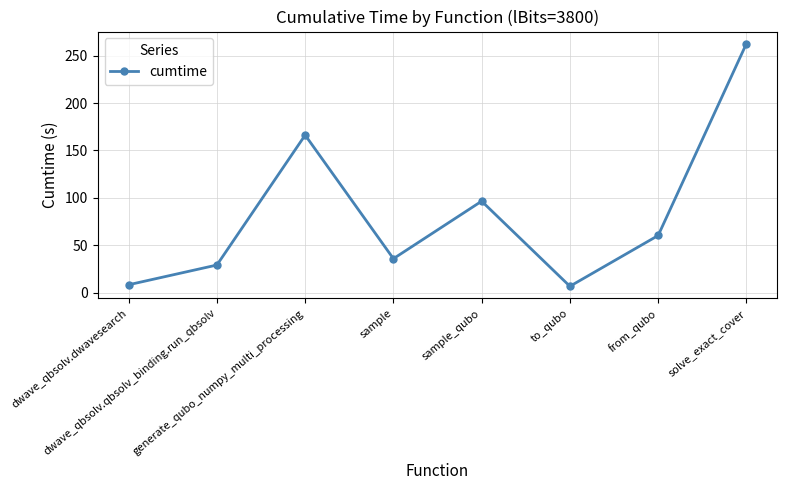

True or false: the data has more than 2 interior local peaks.

False